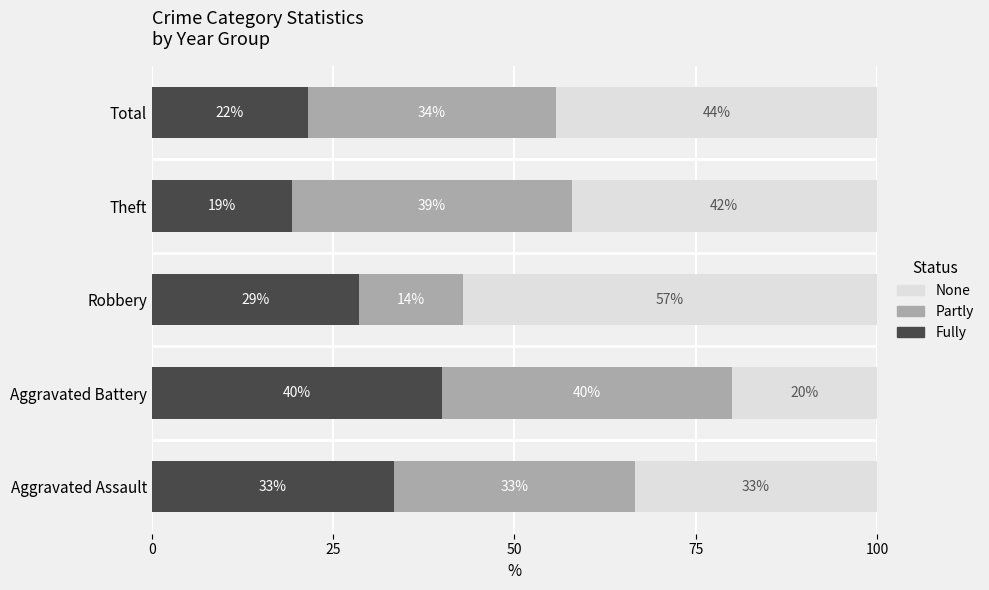

What is the sum of all None values?

196.9